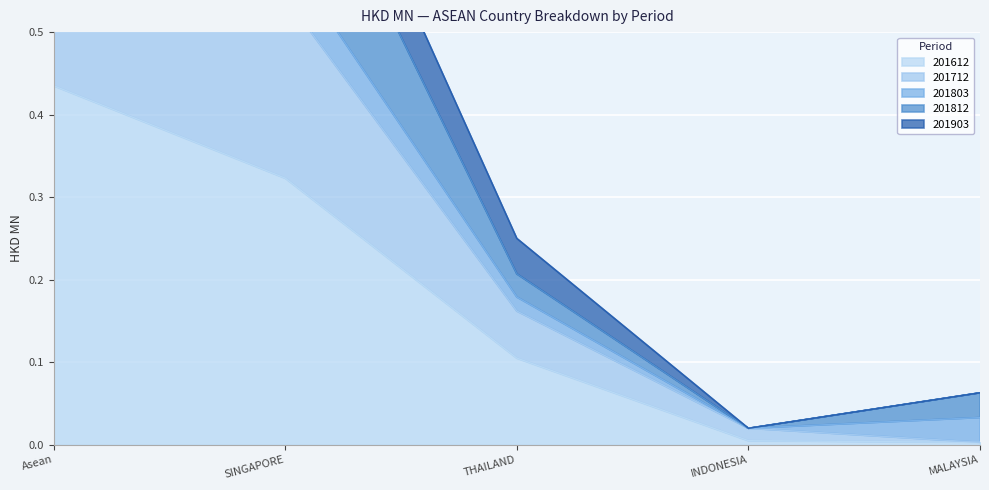

The 201612 series shows 0.1 at THAILAND. True or false?

True